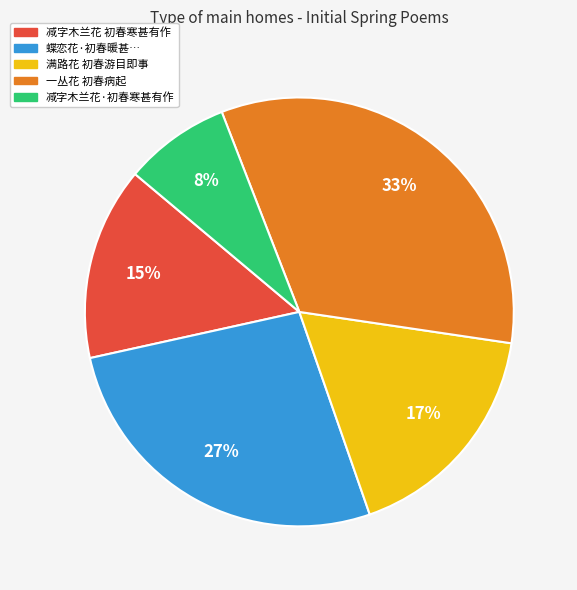

To the nearest percent, what is the difference between the largest and smallest slice percentages?

25%